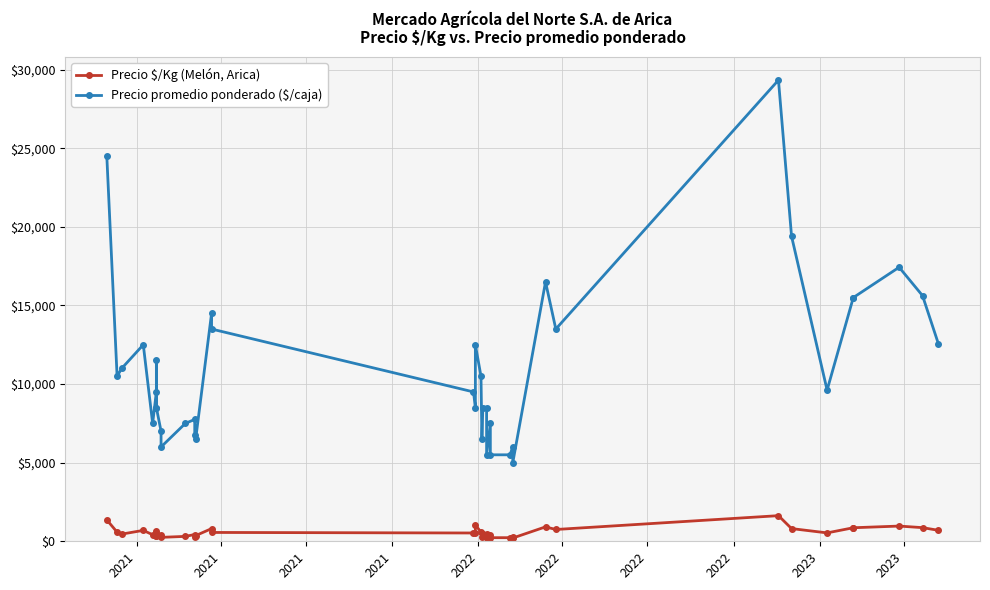

What is the label of the 4th point from the left?

2021